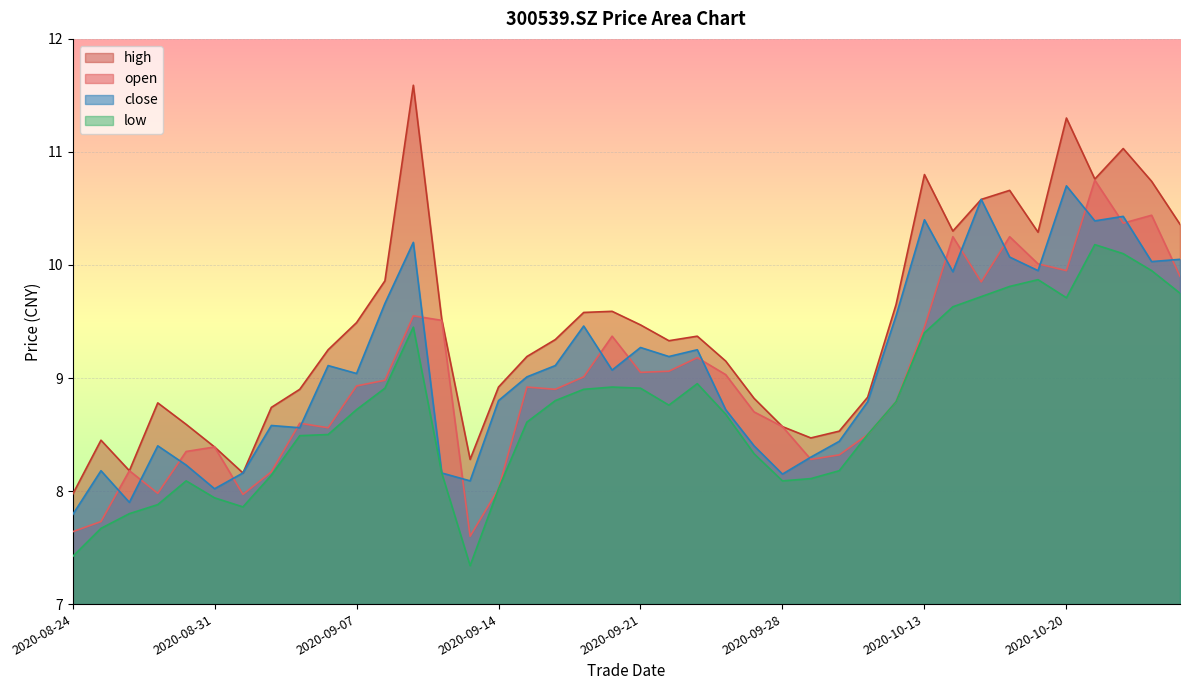

In low, how many points are lower than both neighbors (excluding endpoints)?

5